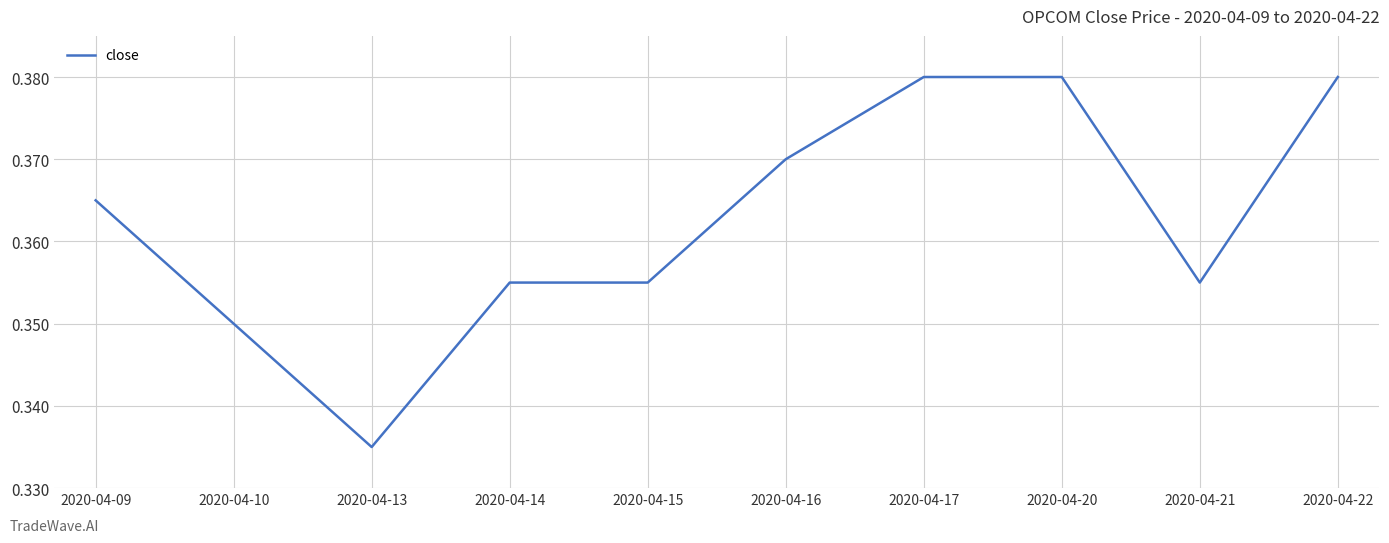

Between 2020-04-21 and 2020-04-22, which is larger?

2020-04-22